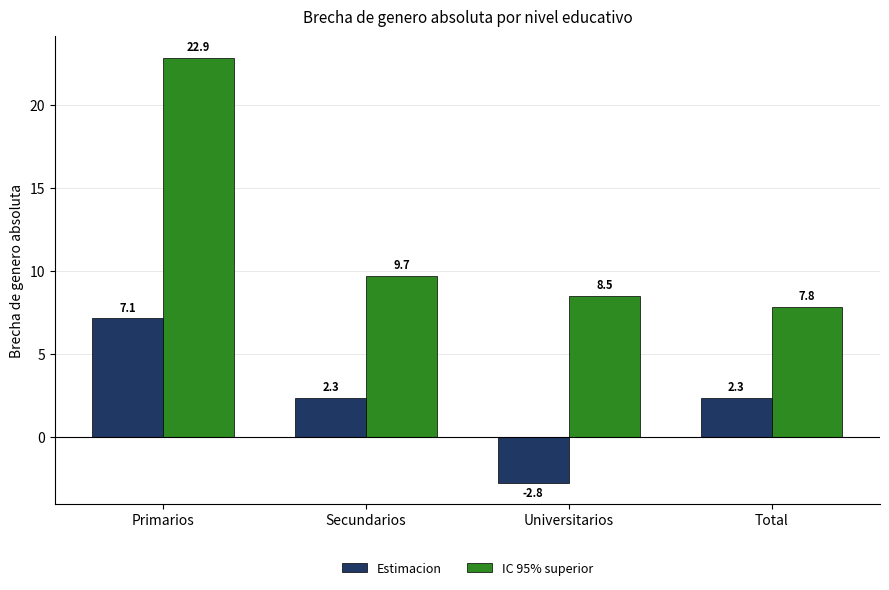

How many data points does each series have?

4